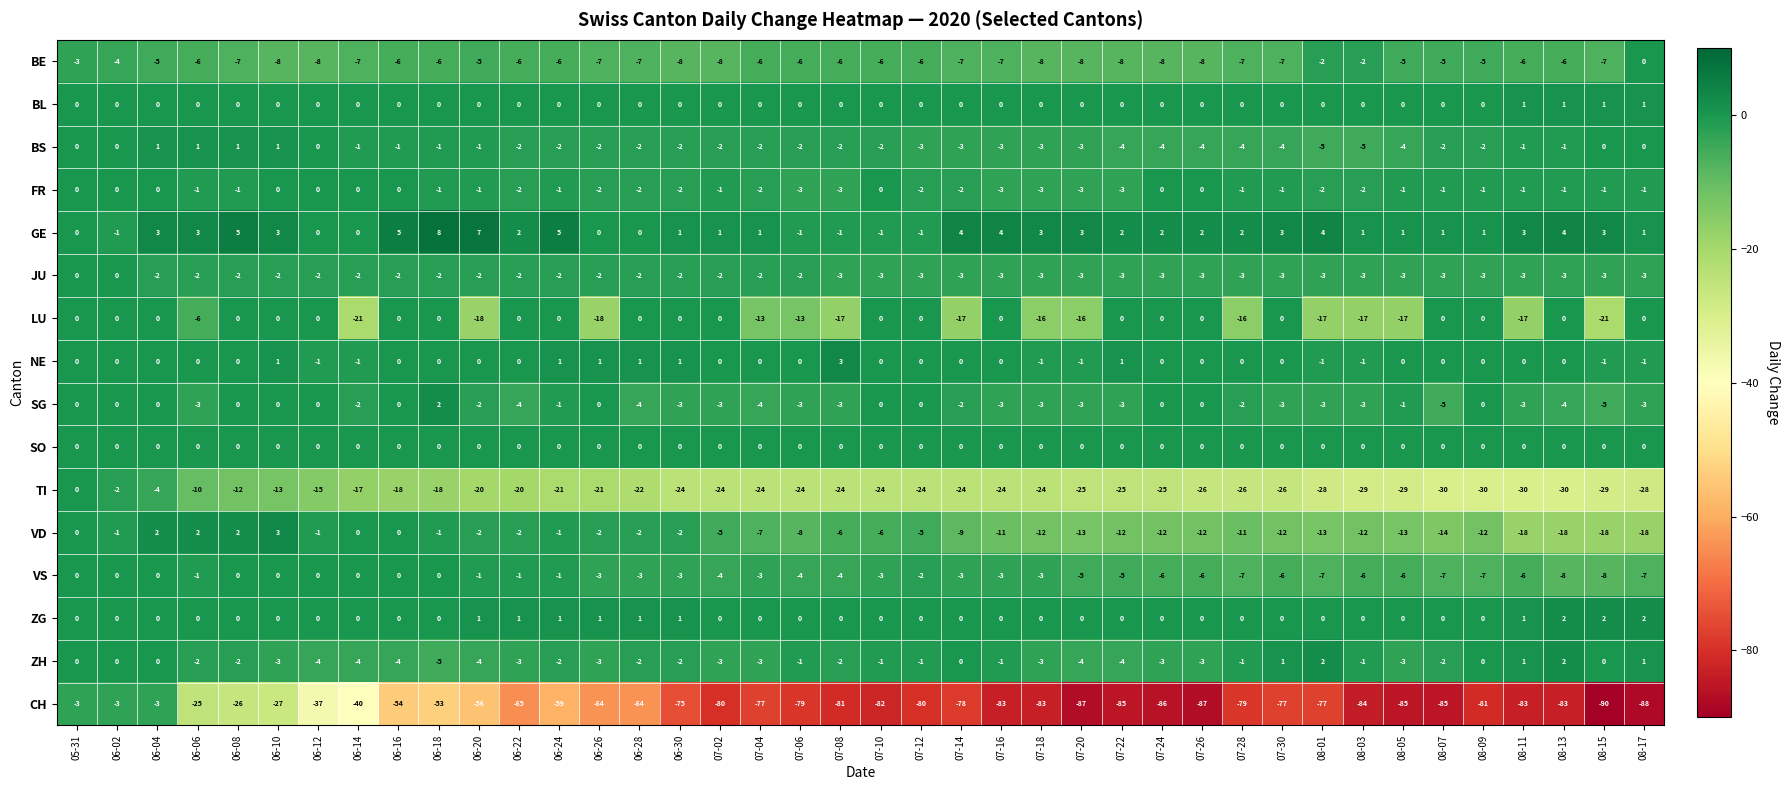

True or false: CH has a value of -3 at 06-02.

True